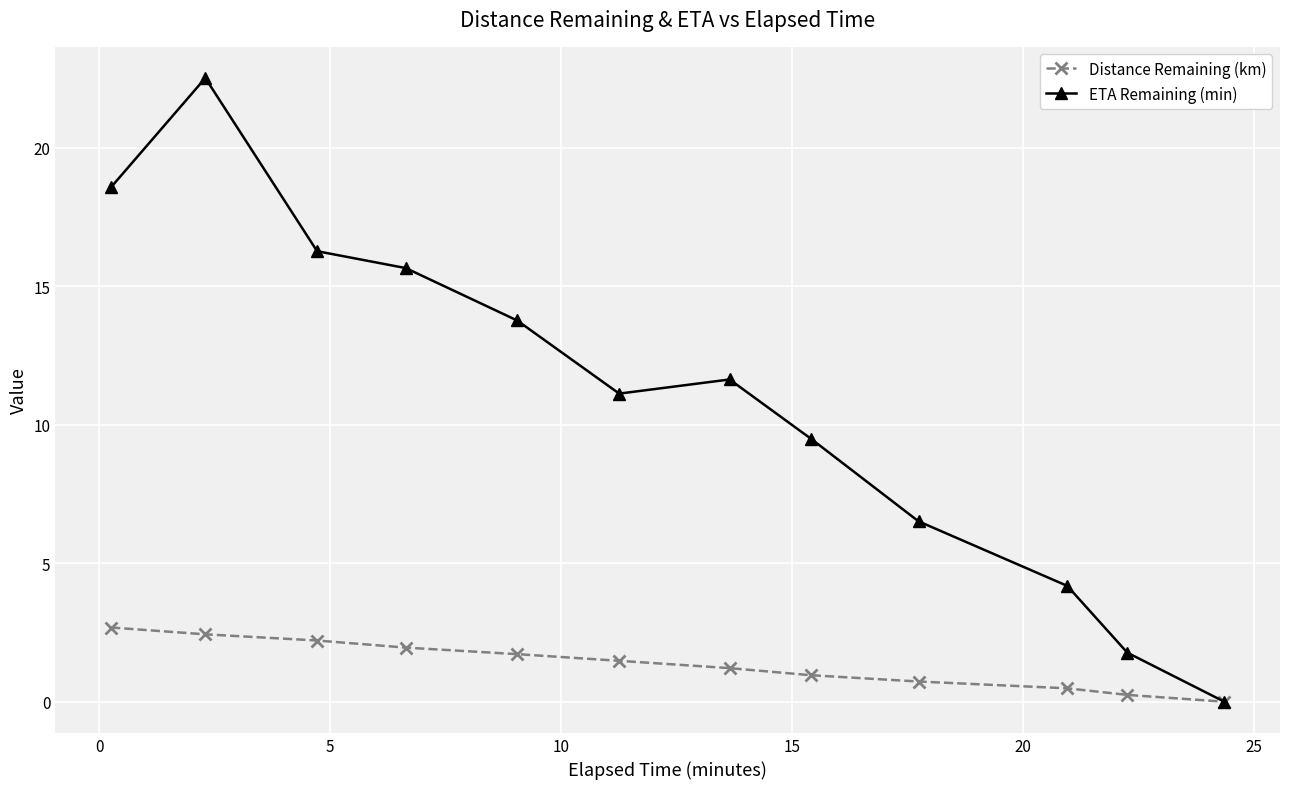

What is the value of the ETA Remaining (min) point at the 9th from the left?

6.5